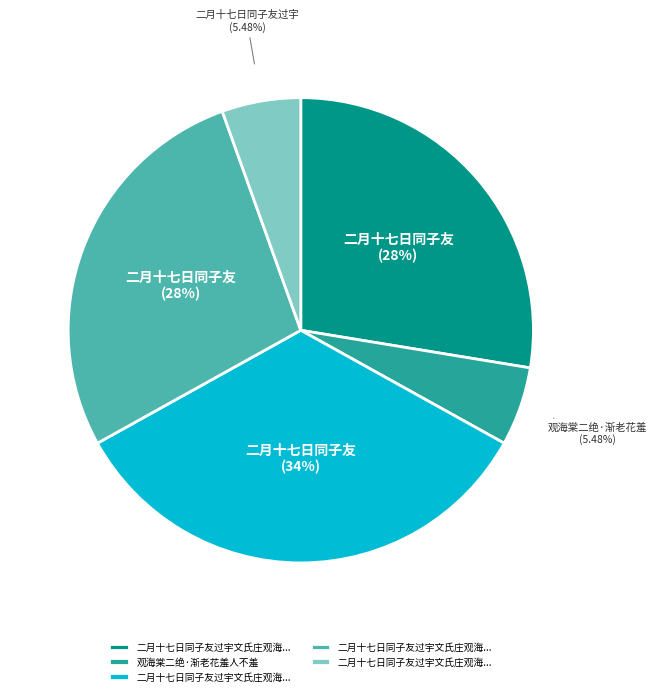

How many slices are in this pie chart?

5